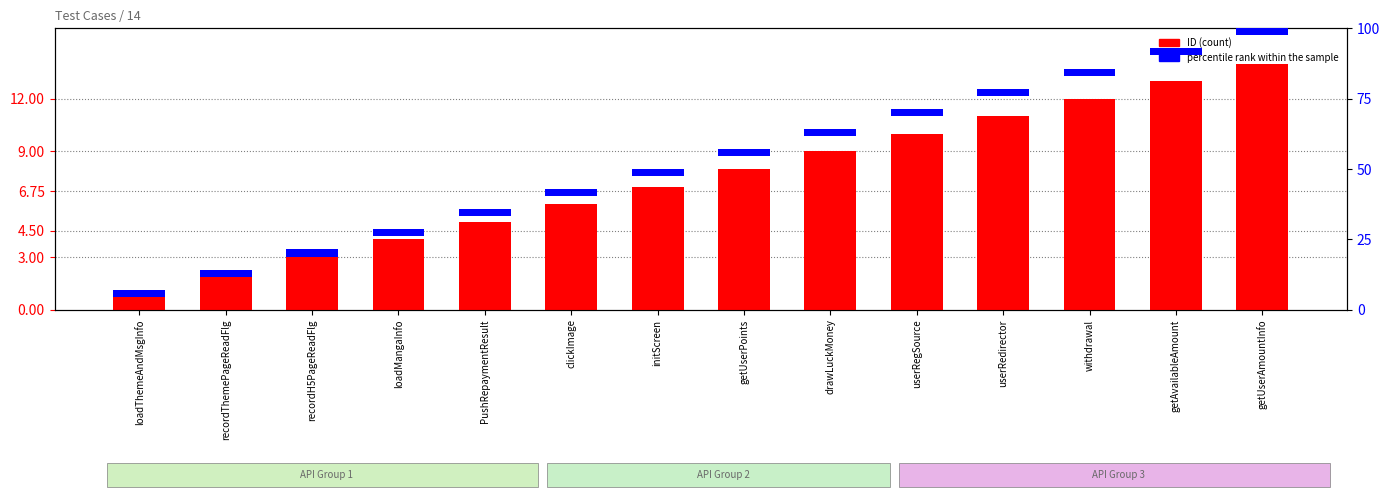

Which series has the largest range (max minus min)?

ID (count)